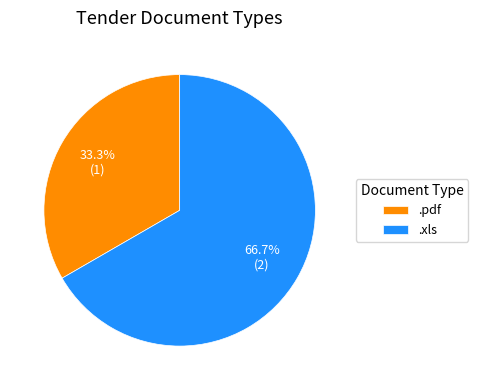

What is the largest slice in the pie chart?

.xls